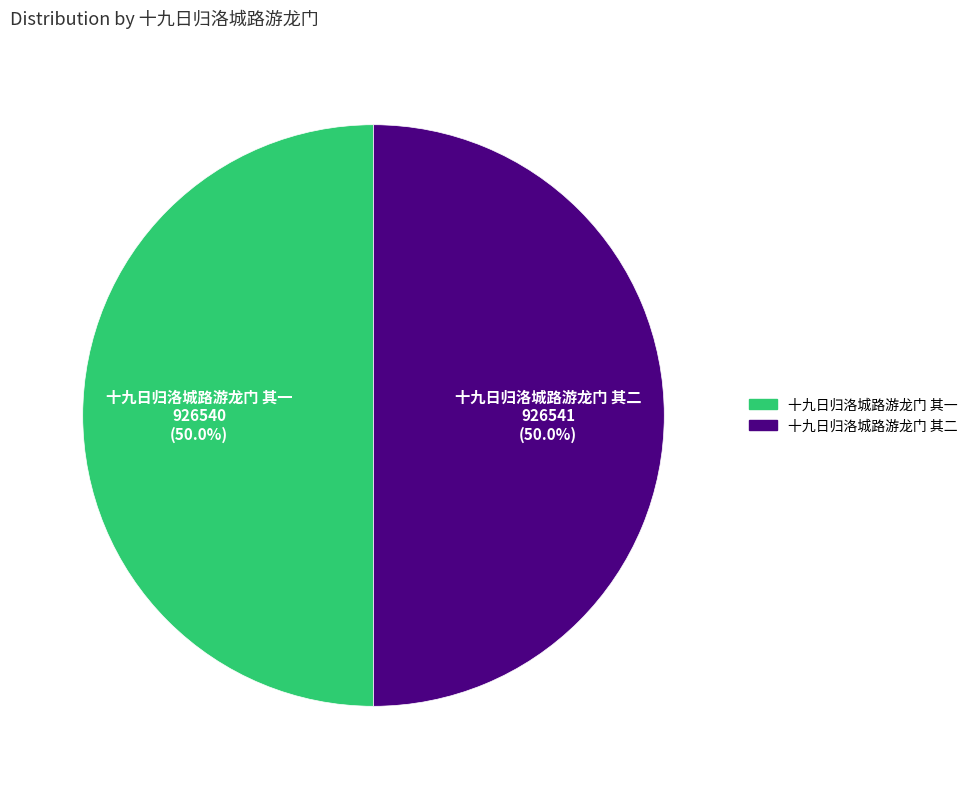

How many segments does this pie chart have?

2